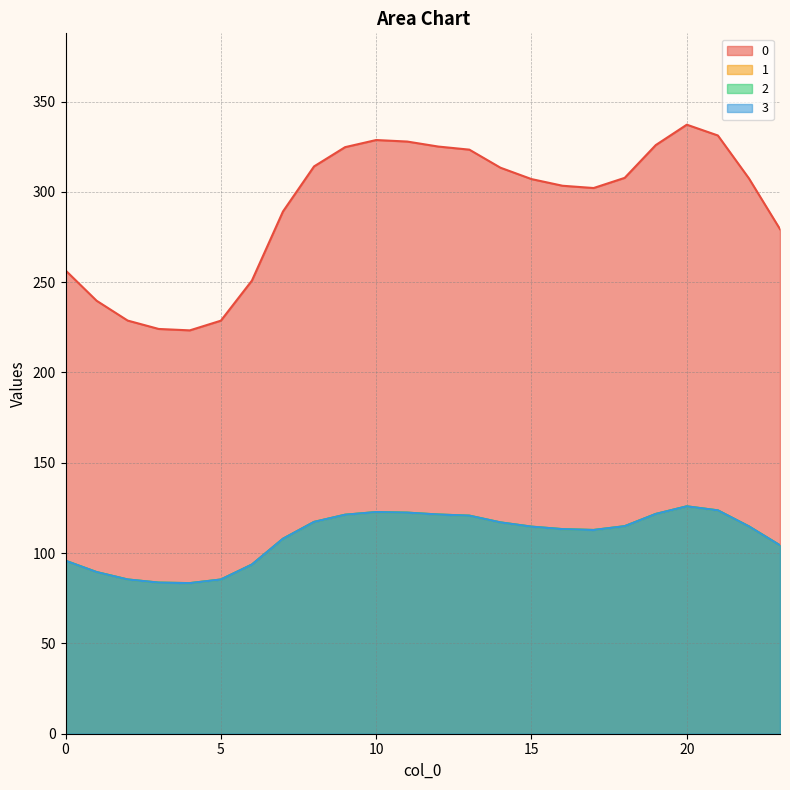

Which label corresponds to the largest value in the chart?

20